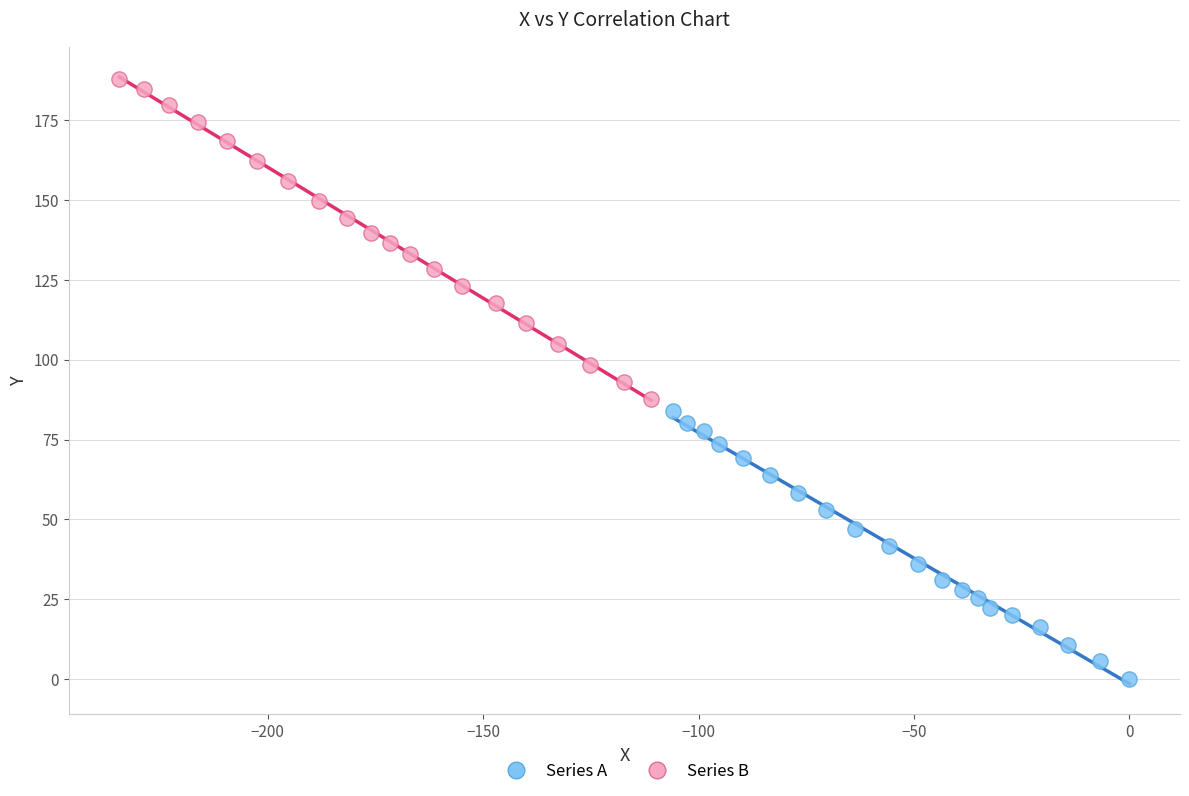

Which series contains the highest Y value?

Series B